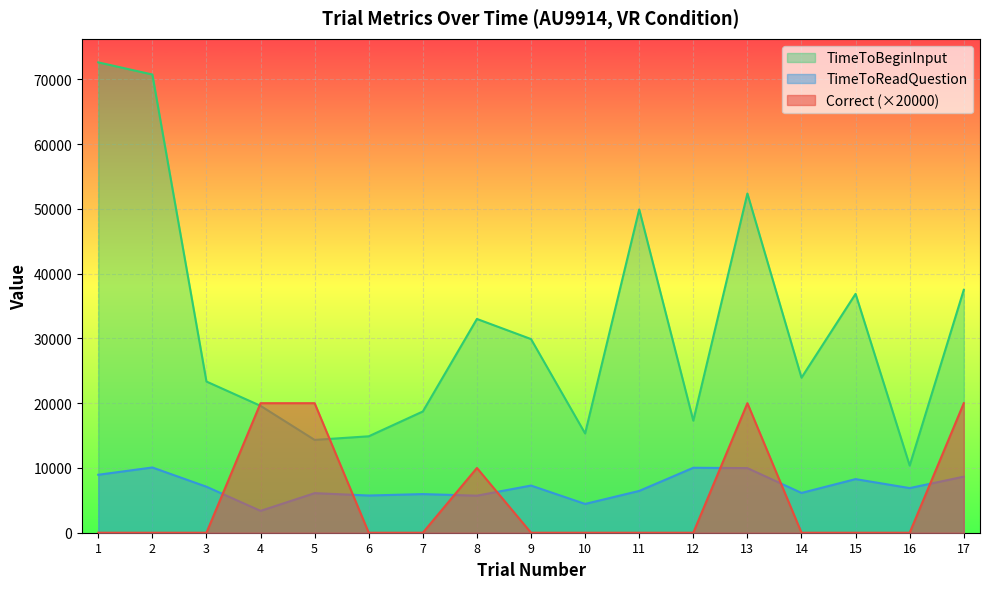

What is the total value across all series at 10?

19770.0